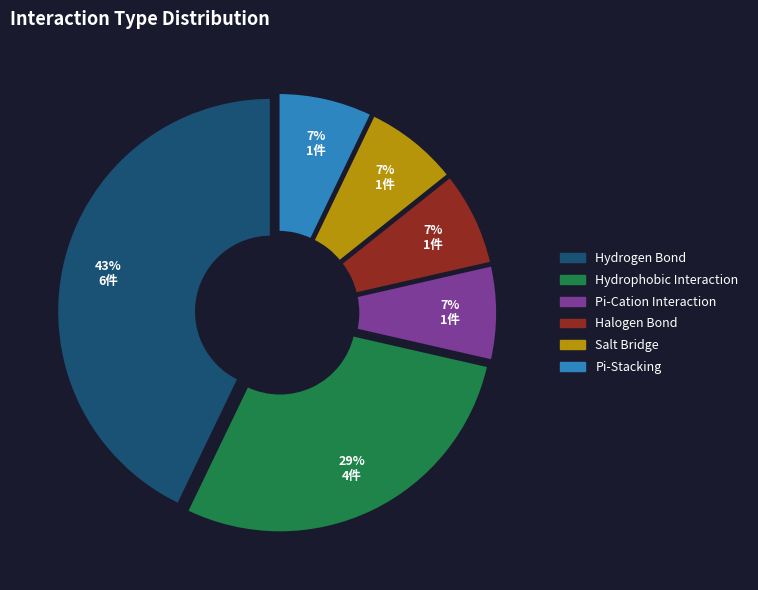

Combined, do Pi-Stacking and Salt Bridge account for over 50%?

No